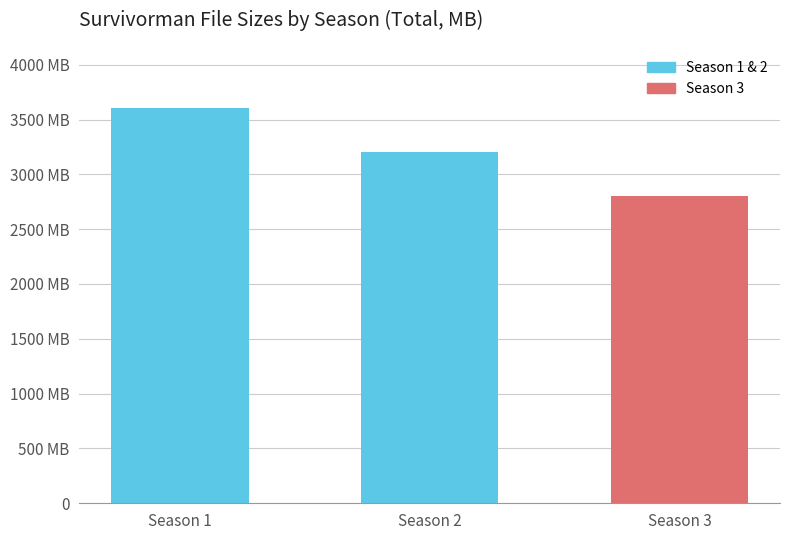

What is the difference between the values at Season 1 and Season 2?

402.6